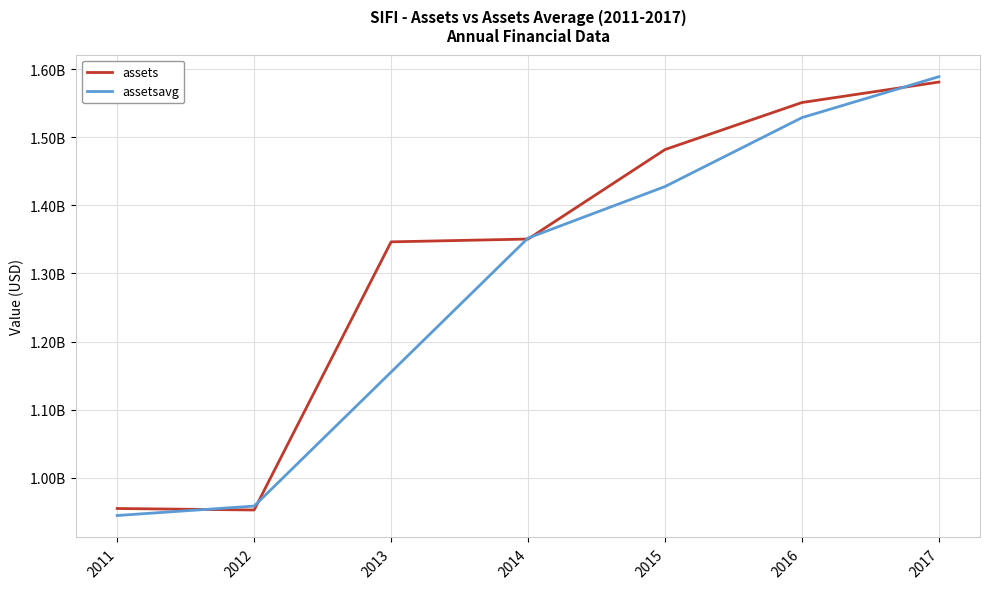

What are all the series names shown in the legend?

assets, assetsavg